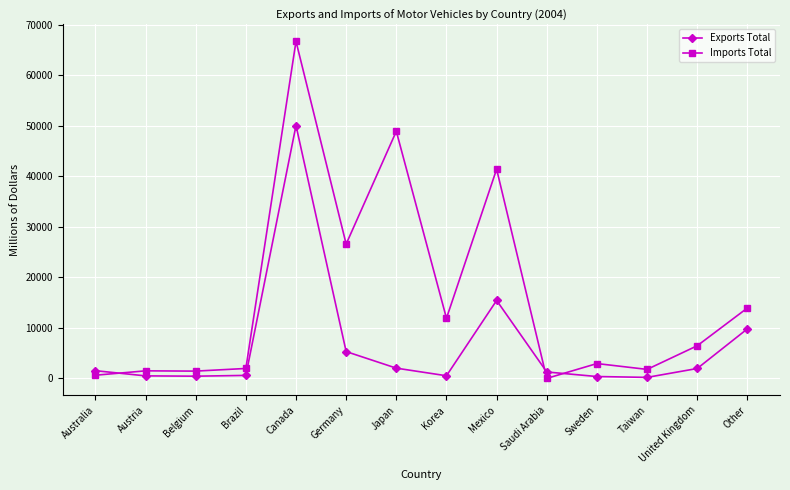

What are all the series names shown in the legend?

Exports Total, Imports Total